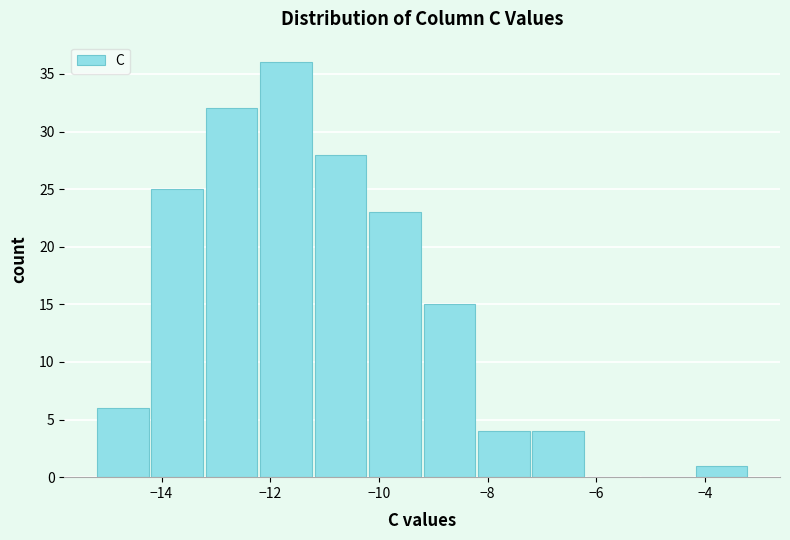

Reading left to right, transcribe this chart: for each bar, give the range it covers on the x-axis and its height. Neither the bar edges nor the heights are printed on the chart, so give them approximately, as read against the axes.

-15.2 to -14.2: 6
-14.2 to -13.2: 25
-13.2 to -12.2: 32
-12.2 to -11.2: 36
-11.2 to -10.2: 28
-10.2 to -9.2: 23
-9.2 to -8.2: 15
-8.2 to -7.2: 4
-7.2 to -6.2: 4
-6.2 to -5.2: 0
-5.2 to -4.2: 0
-4.2 to -3.2: 1